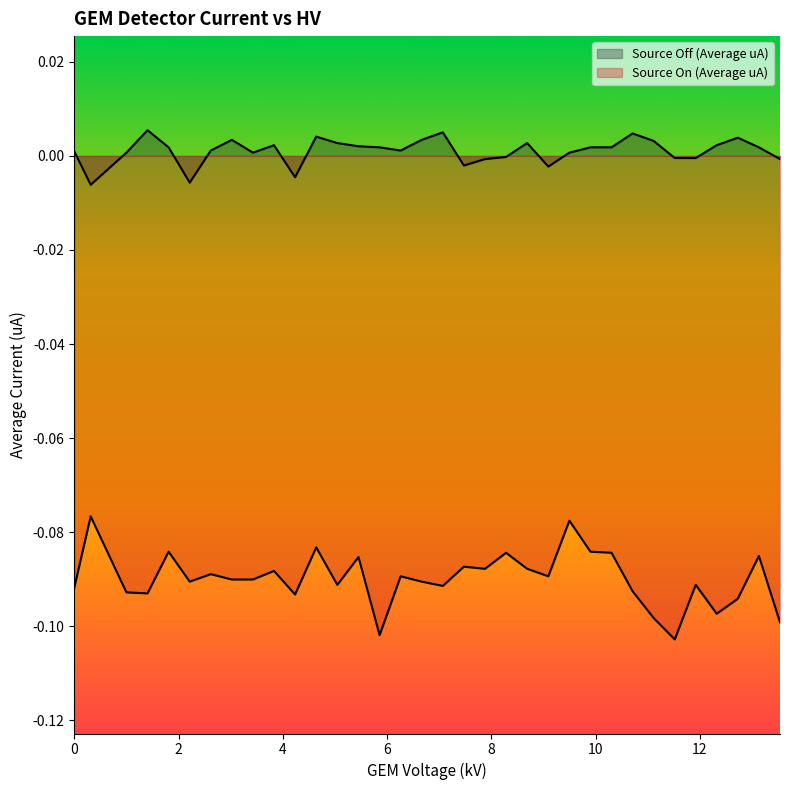

How many lines are shown in the chart?

2